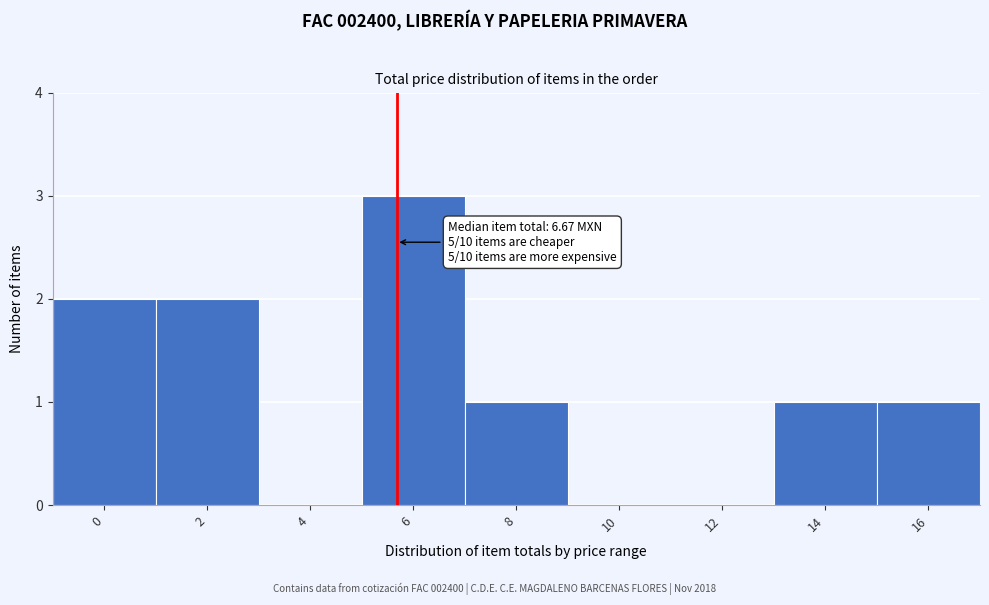

Reading left to right, list all the values displayed in this chart.

0=2	2=2	4=0	6=3	8=1	10=0	12=0	14=1	16=1